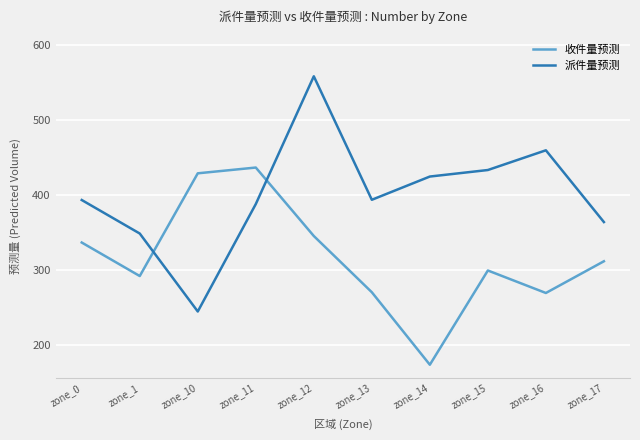

What is the greatest value displayed?

558.7